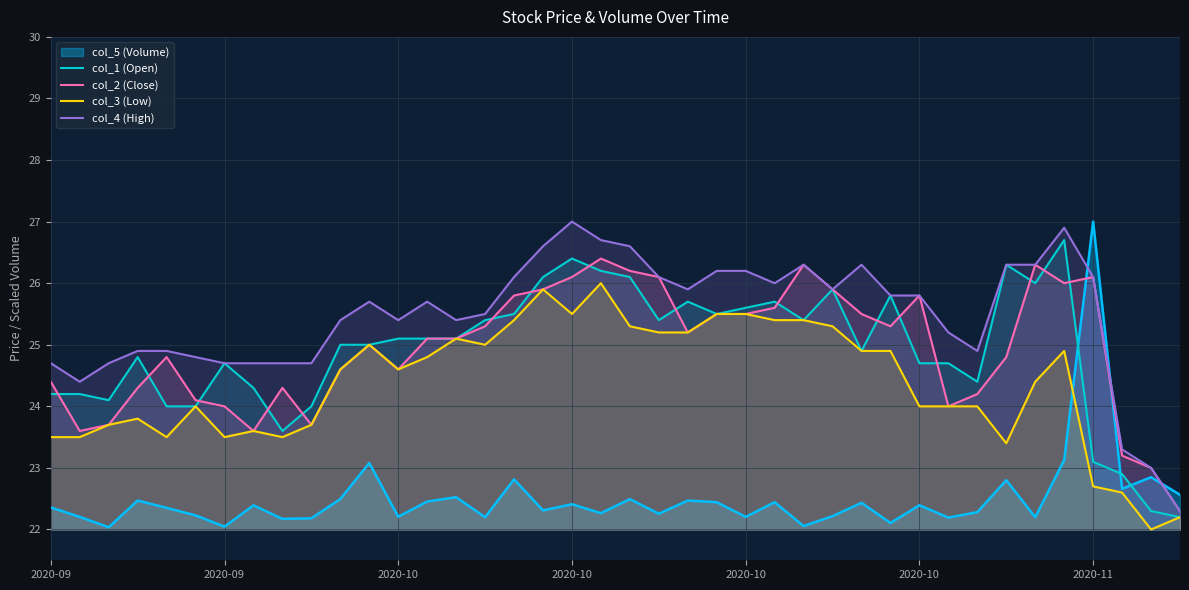

How many interior local peaks does the col_3 (Low) series have?

8